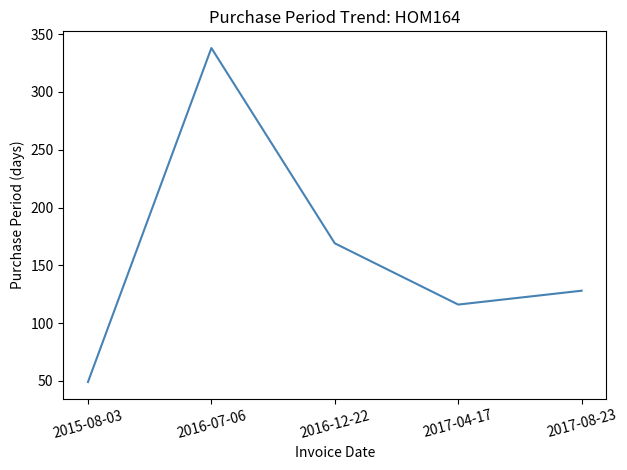

Is it true that the value at 2016-12-22 is 84?

False